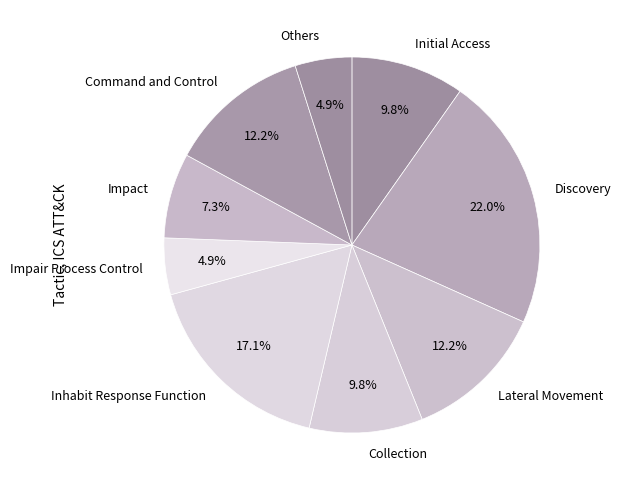

Is there any slice that represents more than half of the pie?

No